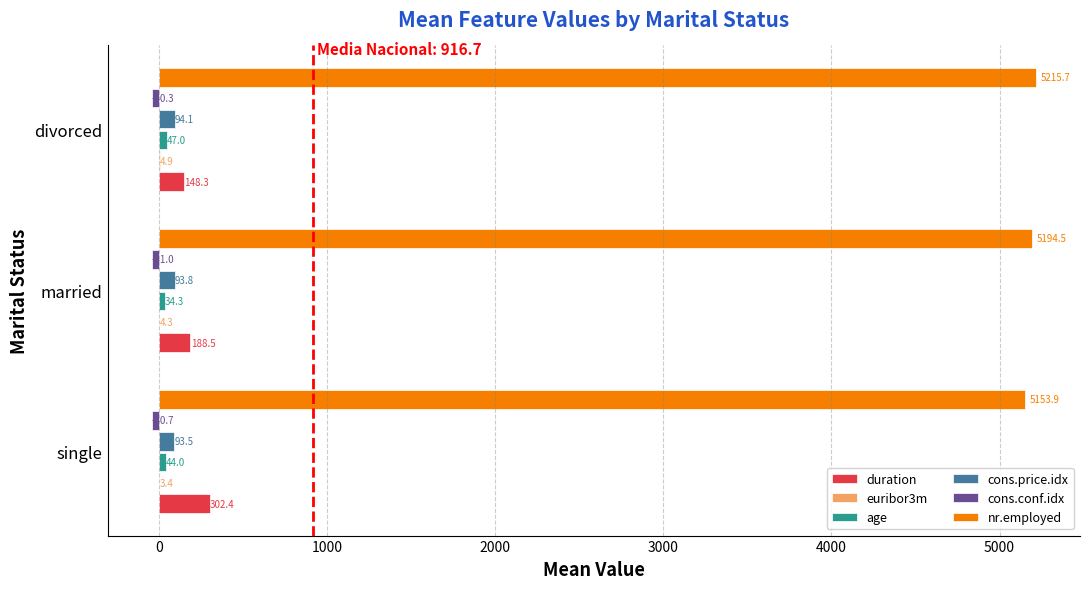

The nr.employed series shows 5153.9 at single. True or false?

True